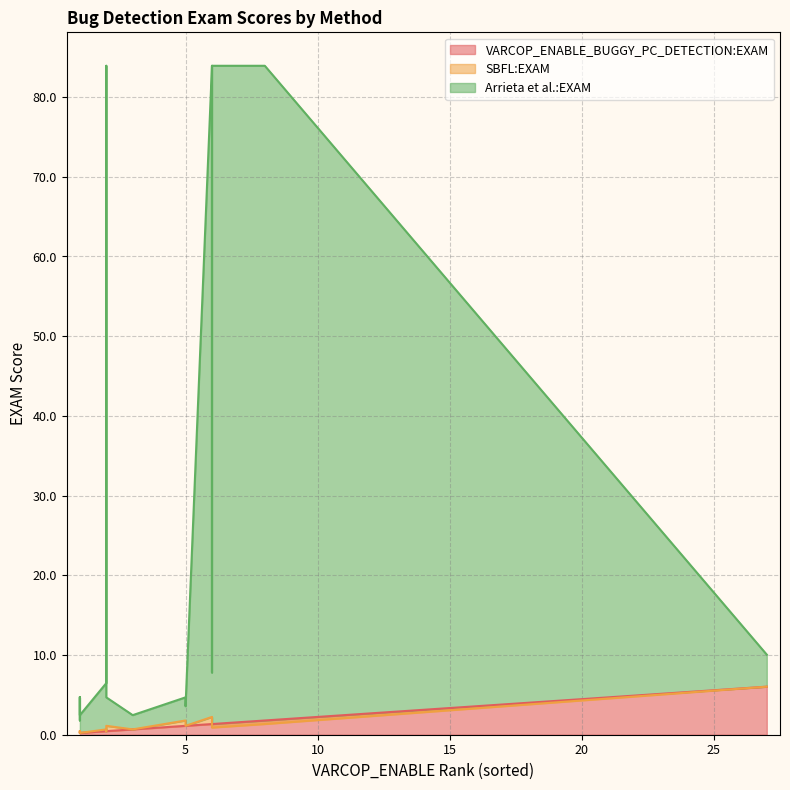

Which series has the widest spread of values?

Arrieta et al.:EXAM